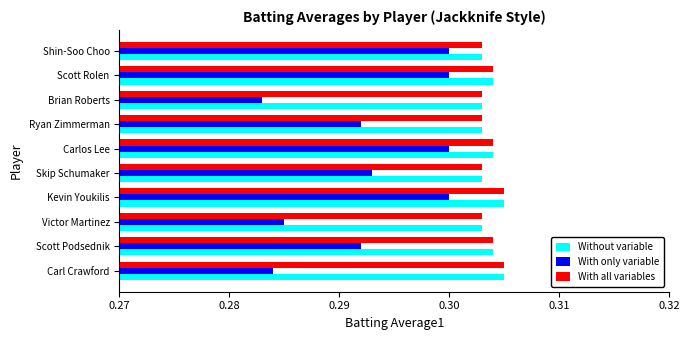

The With all variables series shows 0.3 at Scott Podsednik. True or false?

True